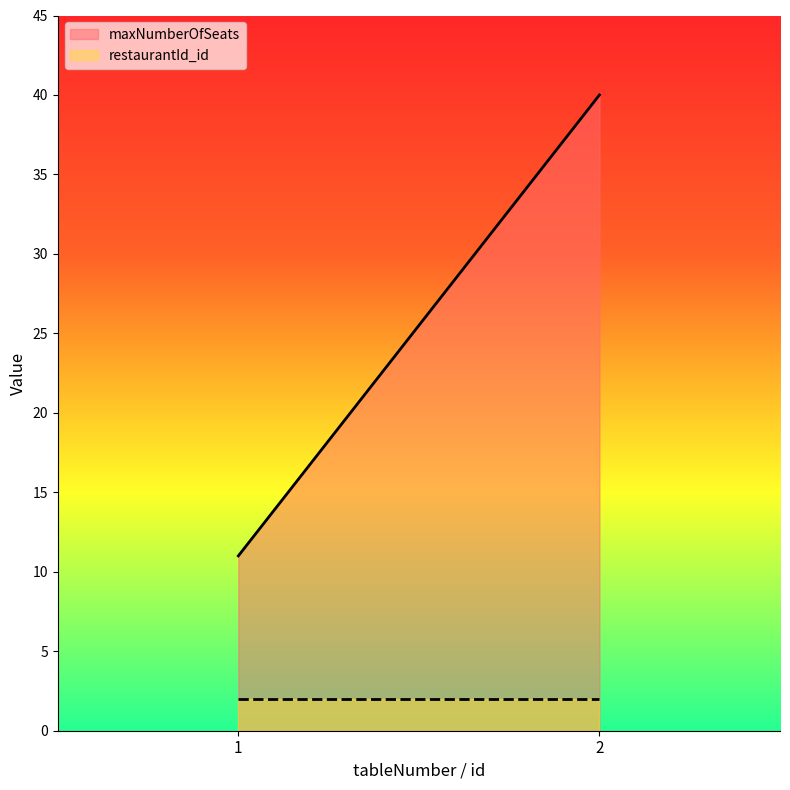

Between 1 and 2, which series saw the biggest shift?

maxNumberOfSeats